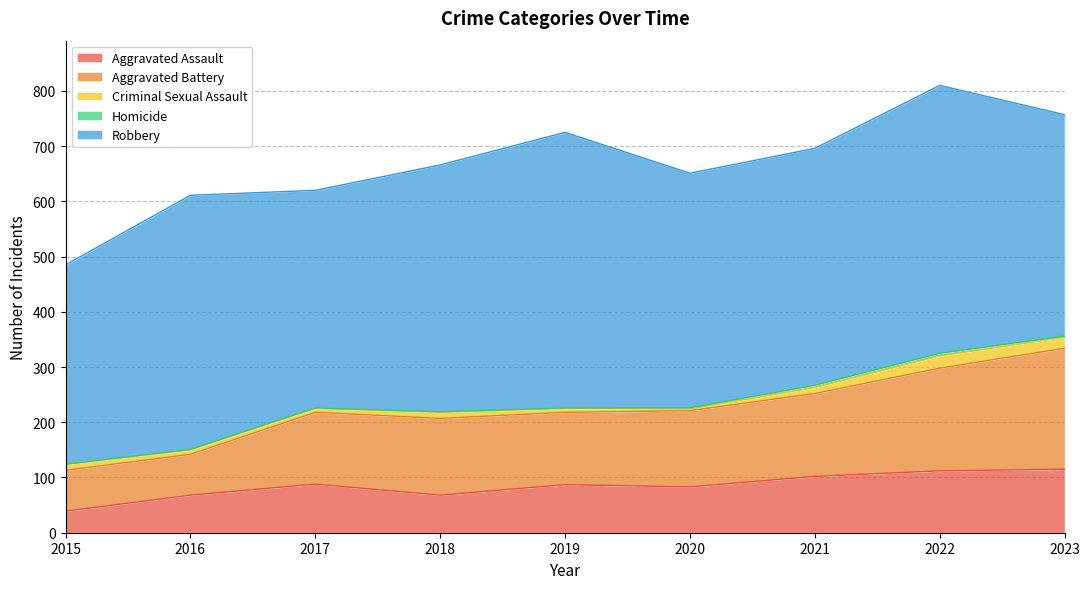

Reading right to left, transcribe all the data shown in this chart.

Aggravated Assault: 2023=115	2022=112	2021=102	2020=83	2019=87	2018=68	2017=88	2016=68	2015=39
Aggravated Battery: 2023=219	2022=186	2021=150	2020=138	2019=131	2018=139	2017=130	2016=74	2015=74
Criminal Sexual Assault: 2023=20	2022=22	2021=11	2020=3	2019=7	2018=11	2017=7	2016=8	2015=11
Homicide: 2023=2	2022=5	2021=4	2020=2	2019=1	2018=1	2017=1	2016=1	2015=0
Robbery: 2023=401	2022=485	2021=429	2020=425	2019=499	2018=447	2017=394	2016=460	2015=361